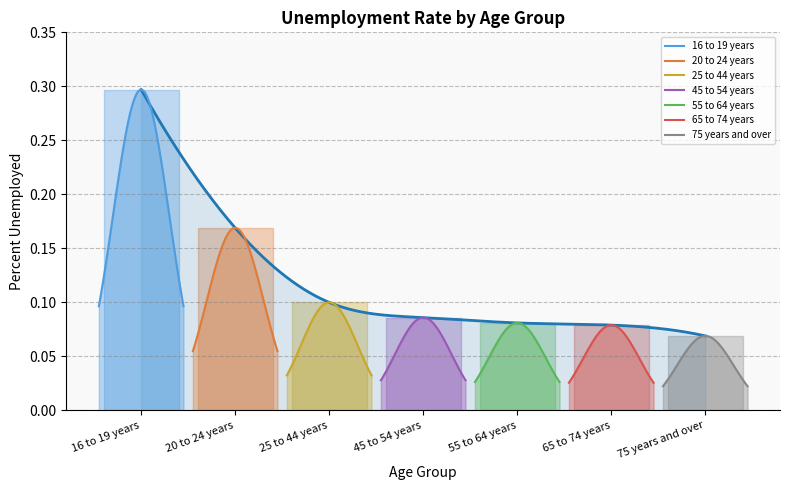

What is the label of the 5th point from the left?

55 to 64 years